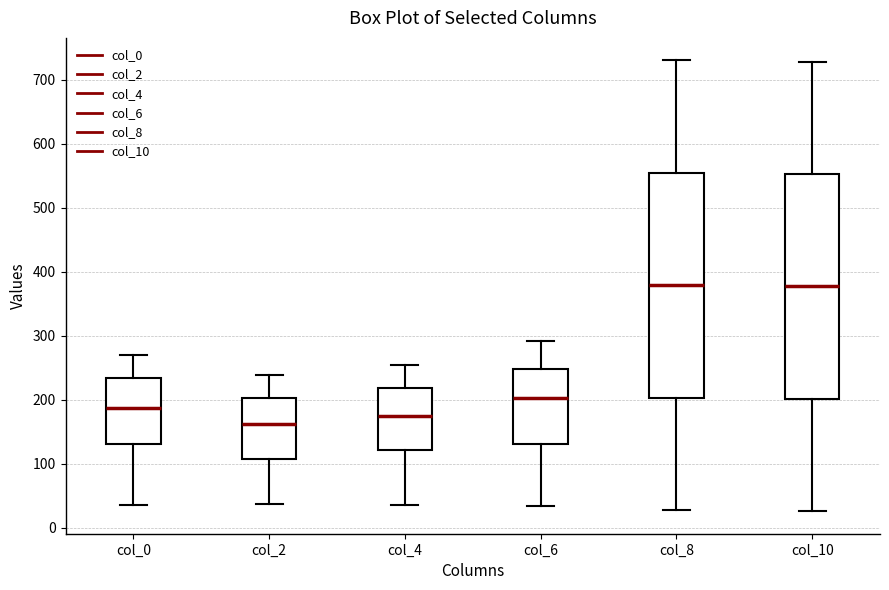

Reading left to right, transcribe this box plot: for each box, give where its median line is, the range the box spans, and where its two whiskers end, as read against the y-axis. The values are not printed on the chart, so give them approximately, as read against the axis.

col_0: median 190, box 130 to 230, whiskers 40 to 270
col_2: median 160, box 110 to 200, whiskers 40 to 240
col_4: median 170, box 120 to 220, whiskers 40 to 250
col_6: median 200, box 130 to 250, whiskers 30 to 290
col_8: median 380, box 200 to 550, whiskers 30 to 730
col_10: median 380, box 200 to 550, whiskers 30 to 730